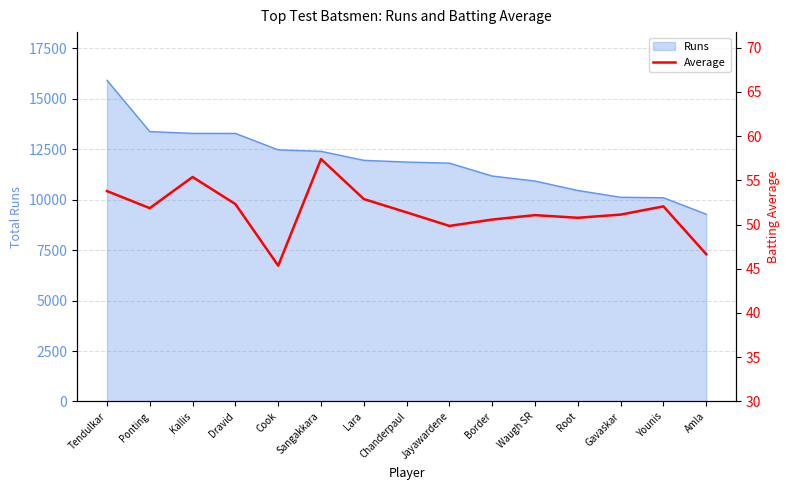

How many points are higher than both their immediate neighbors (excluding endpoints)?

4